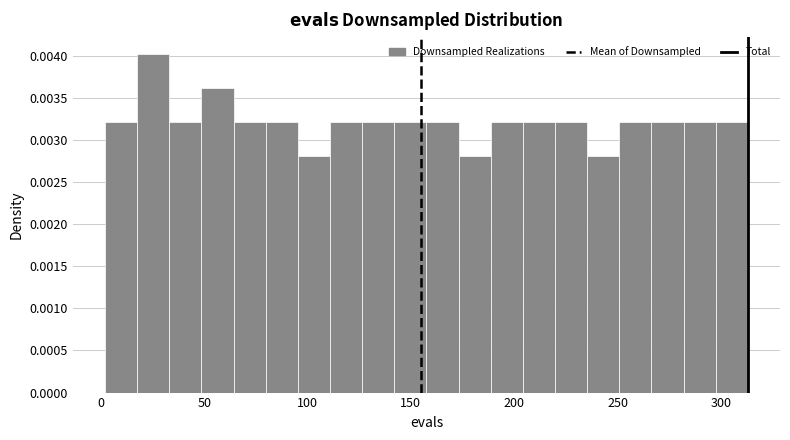

Read against the x-axis, roughly where is the centre of the tallest bar?

25